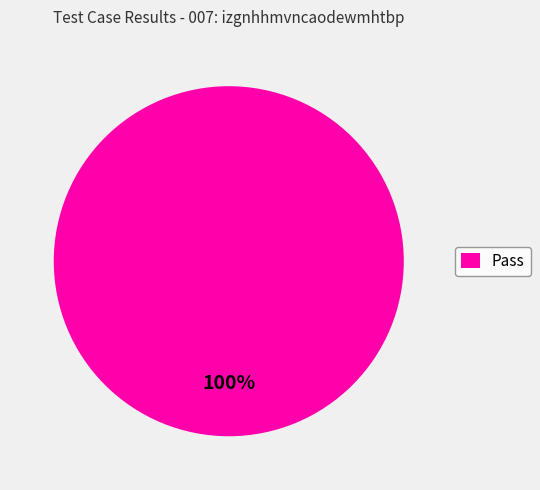

Is Pass the majority of the pie?

Yes